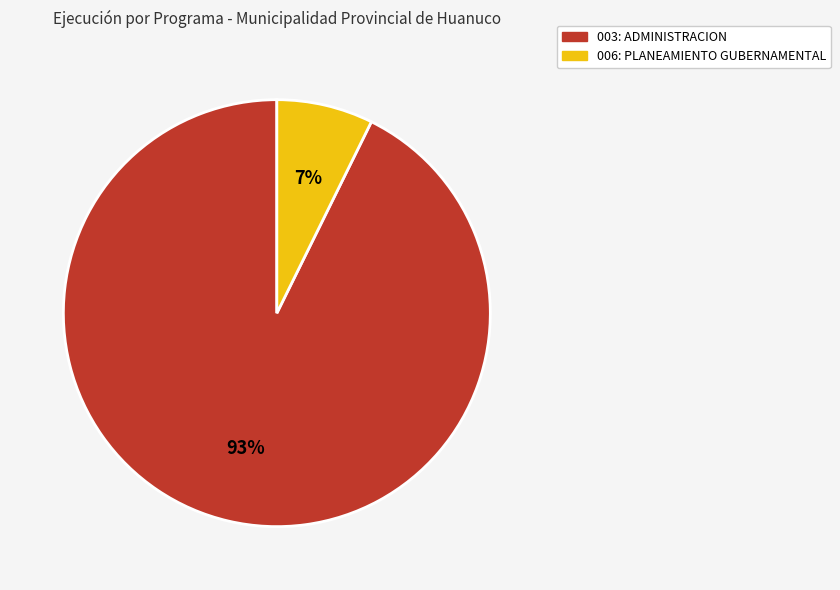

Does 006: PLANEAMIENTO GUBERNAMENTAL account for over 50% of the chart?

No